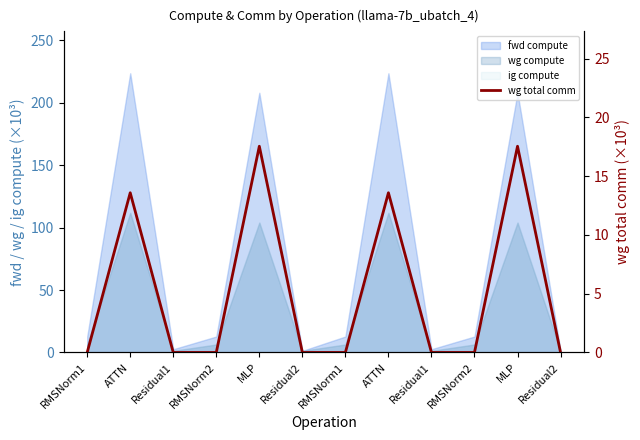

Where is the first local maximum?

ATTN